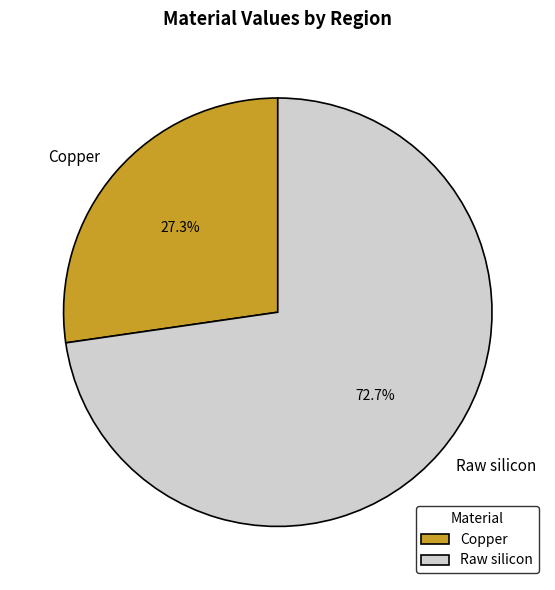

Does Raw silicon represent more than half of the total?

Yes